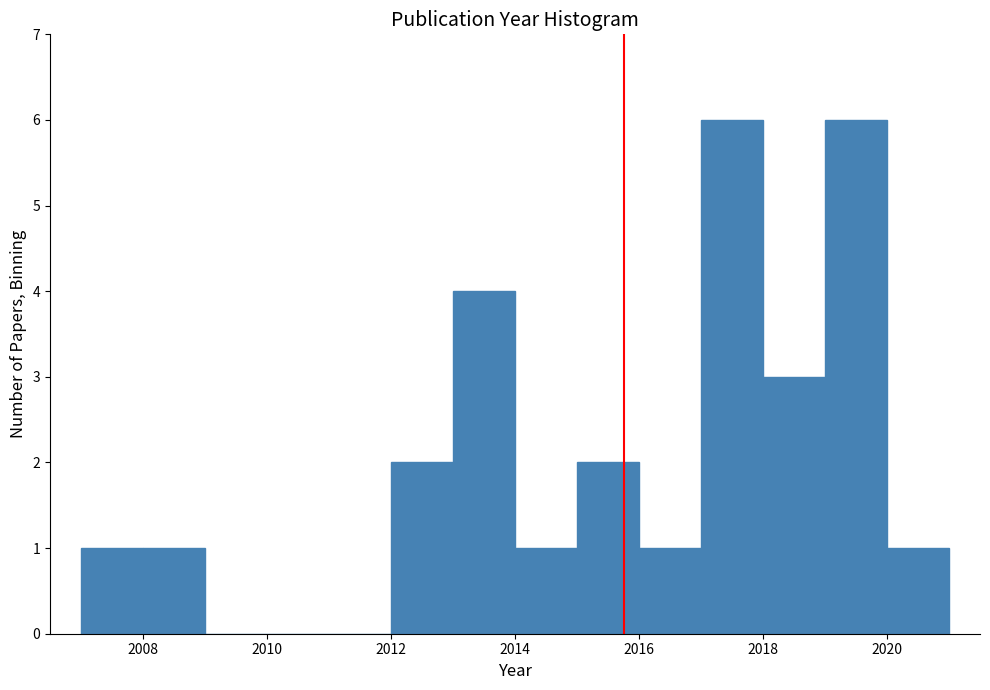

How tall is the bar that spans 2007 to 2008 on the x-axis? The values are not printed on the chart, so give them approximately, as read against the axis.

1